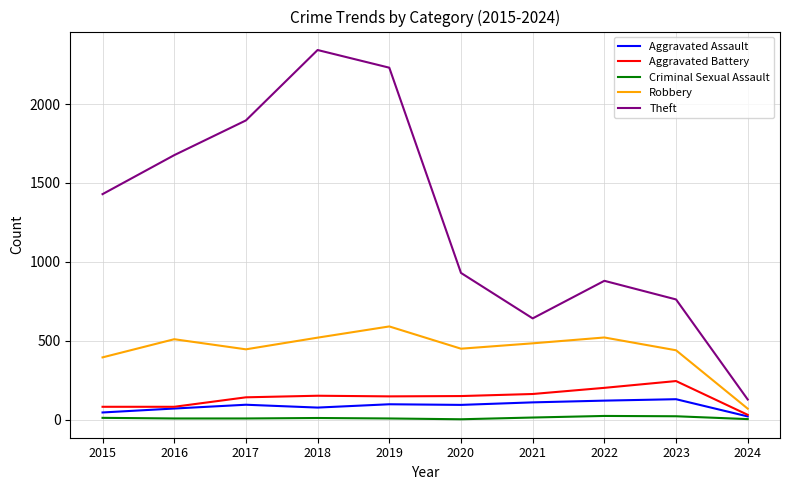

Is it true that Aggravated Assault equals 110 at 2021?

True